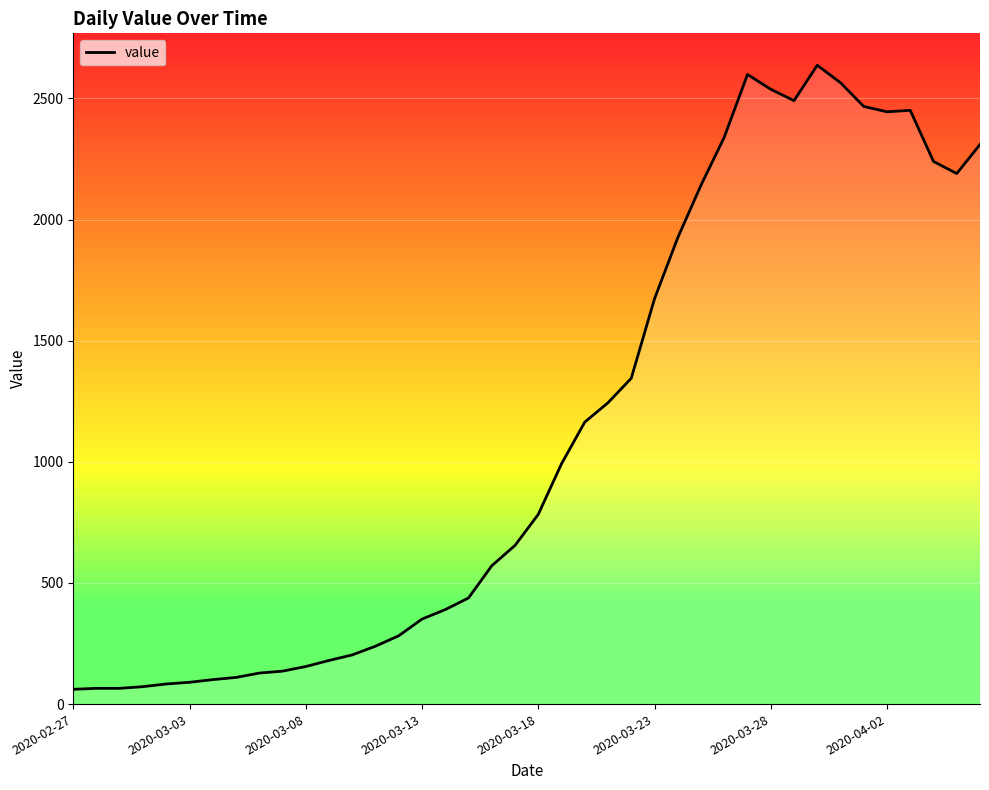

What is the maximum value shown in the chart?

2637